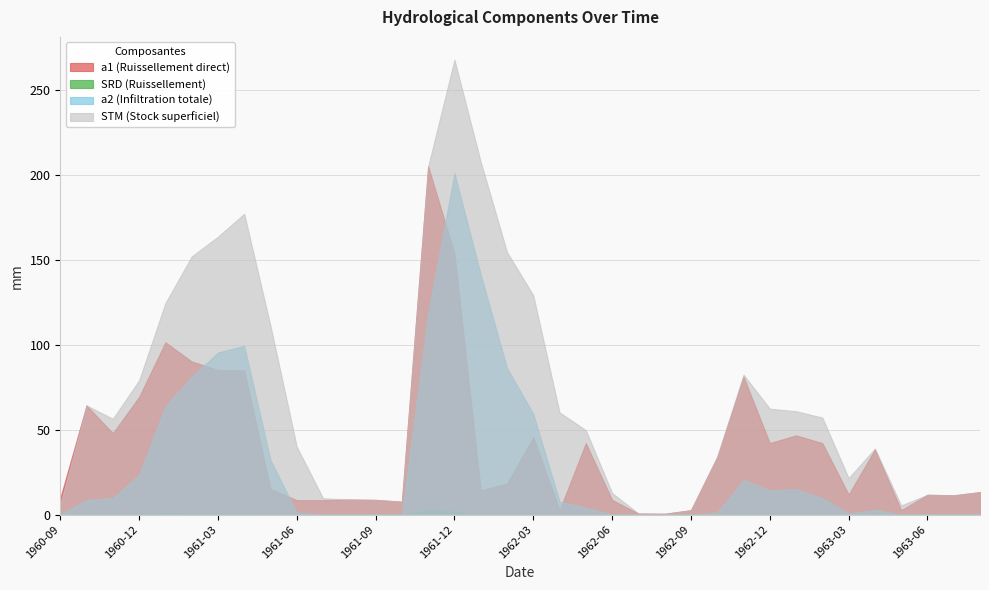

Is it true that a1 (Ruissellement direct) equals 28.3 at 1960-12?

False